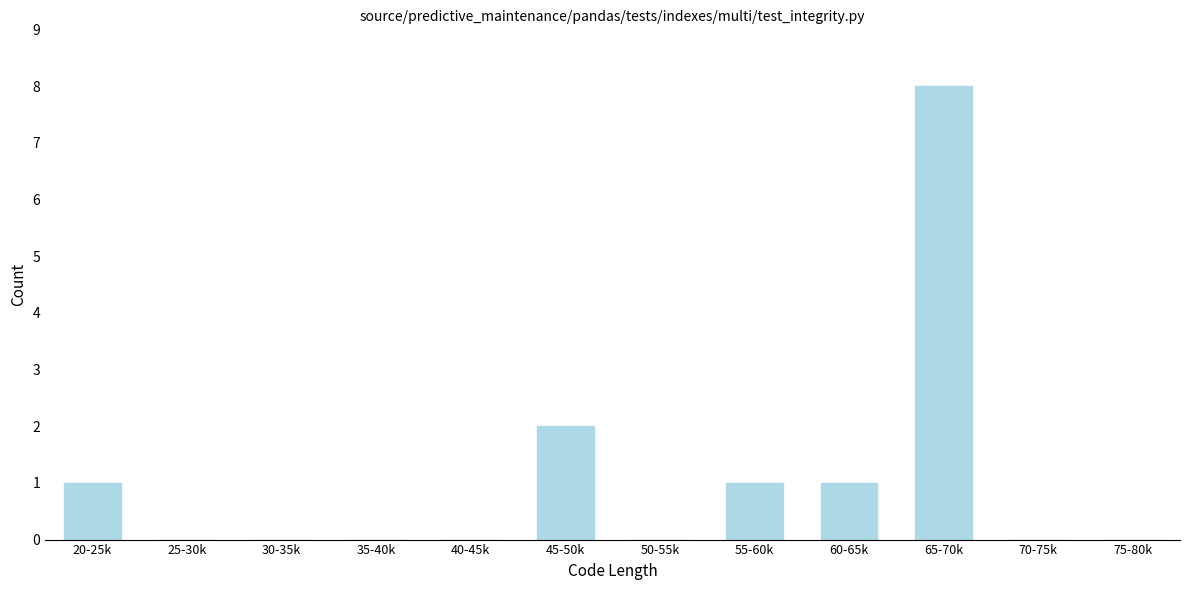

Reading left to right, transcribe all the data shown in this chart.

20-25k=1	25-30k=0	30-35k=0	35-40k=0	40-45k=0	45-50k=2	50-55k=0	55-60k=1	60-65k=1	65-70k=8	70-75k=0	75-80k=0